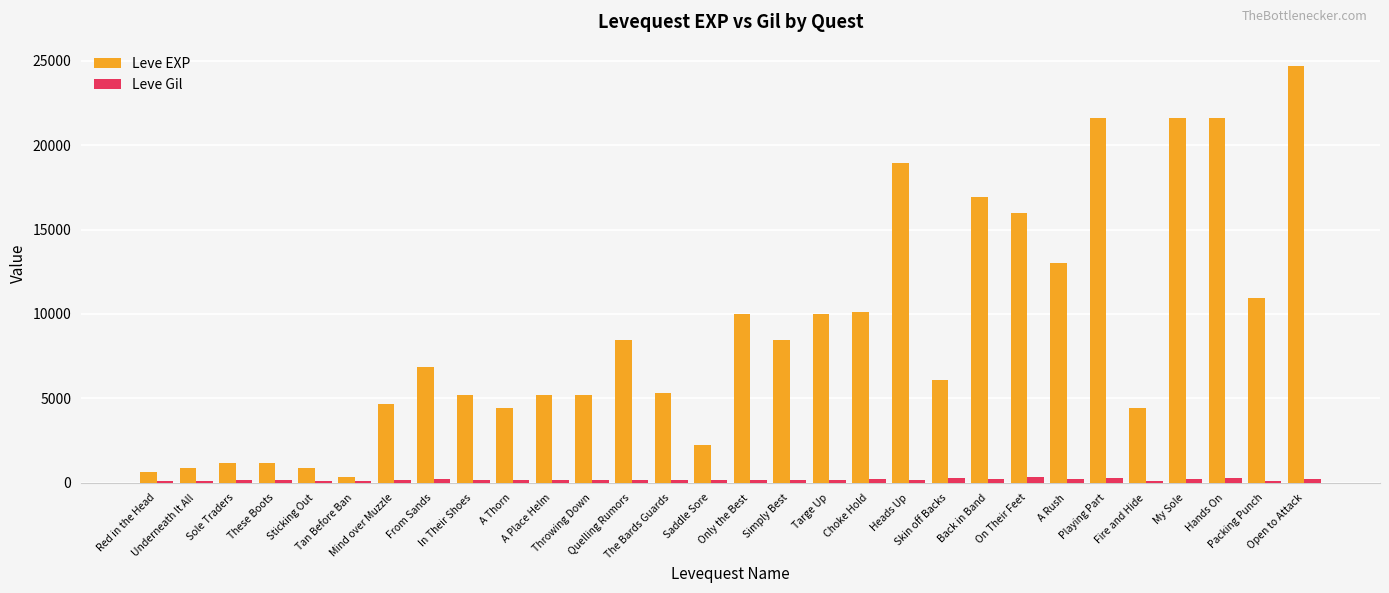

What is the difference between the second highest and minimum values in the Leve EXP series?

21230